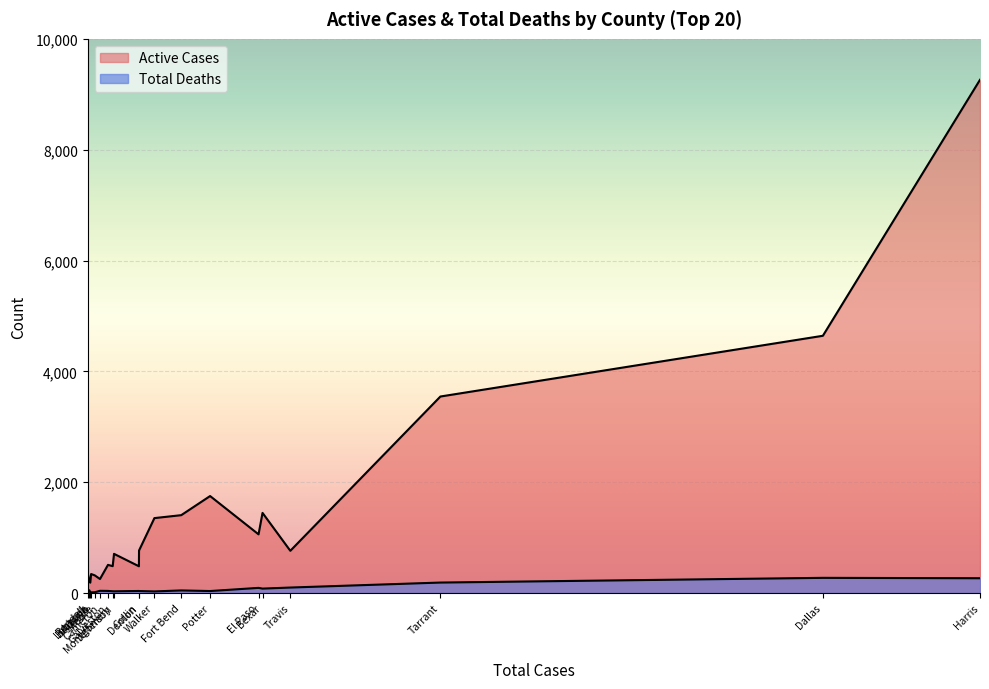

How many lines are shown in the chart?

2